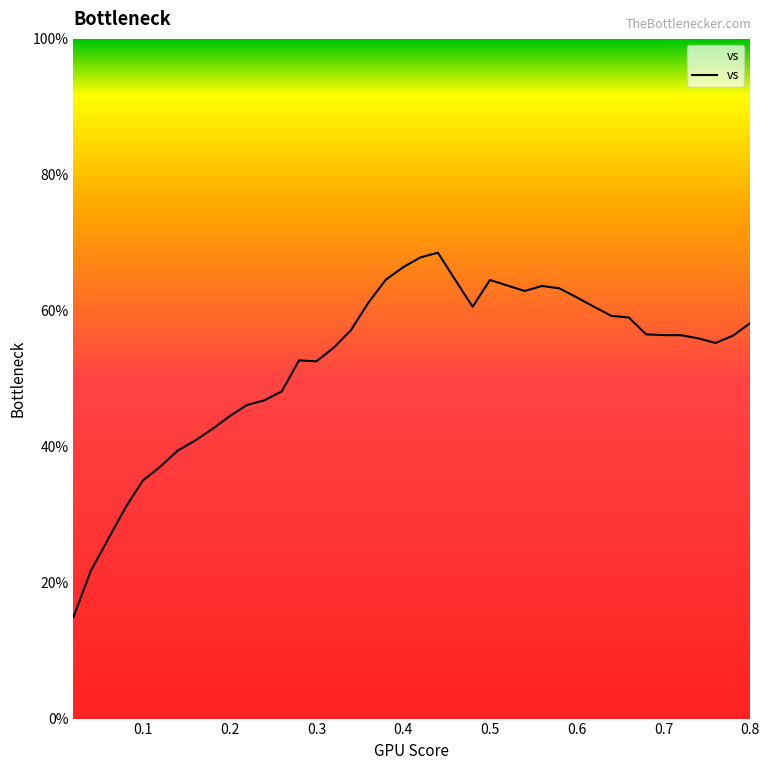

What is the minimum value shown in the chart?

14.9